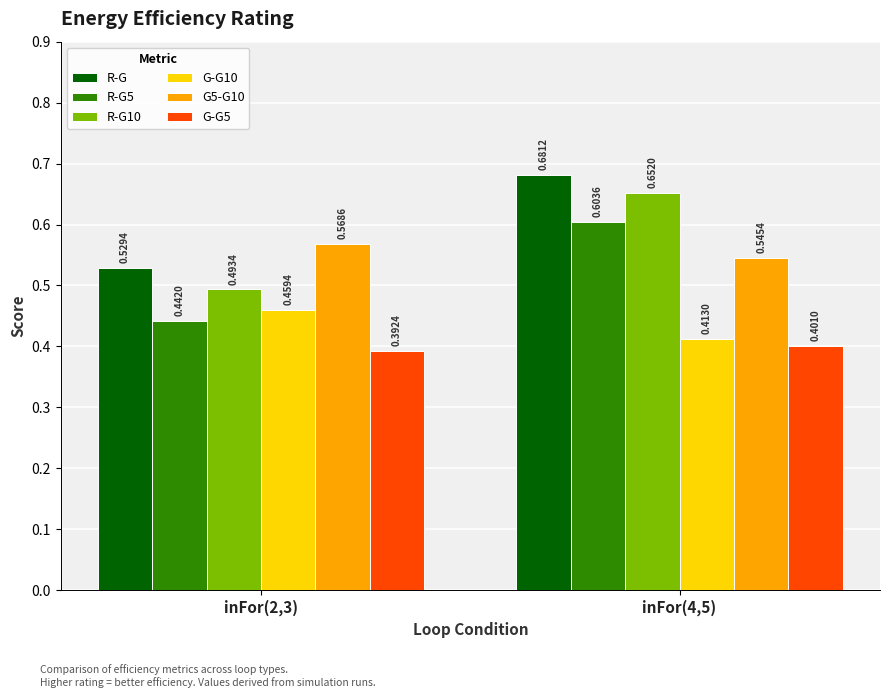

List the labels in order of G-G5 value, smallest first.

inFor(2,3), inFor(4,5)